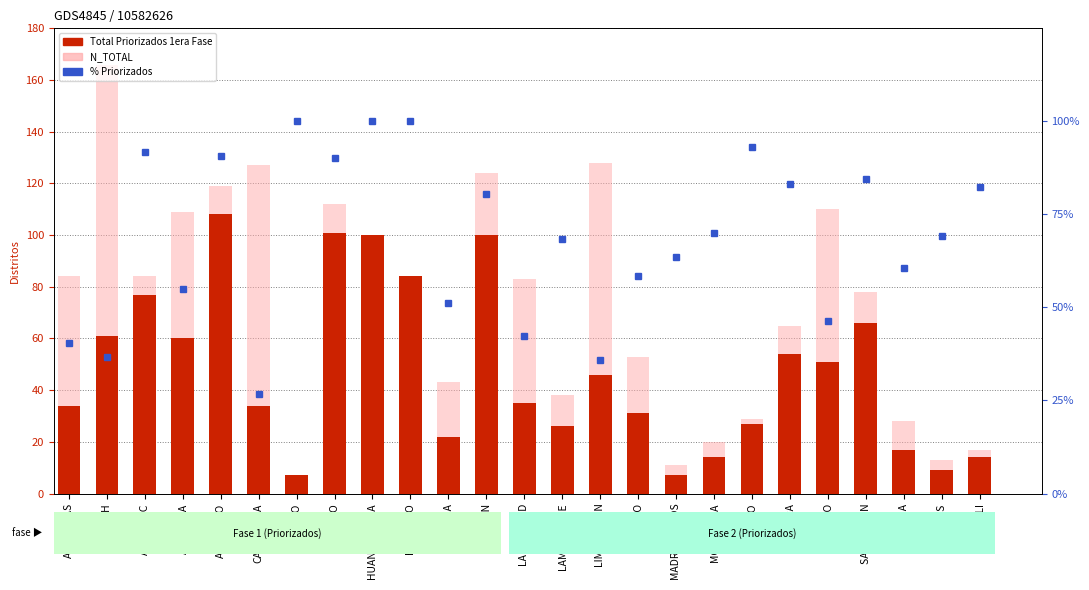

Is it true that Total Priorizados 1era Fase equals 9.0 at TUMBES?

True